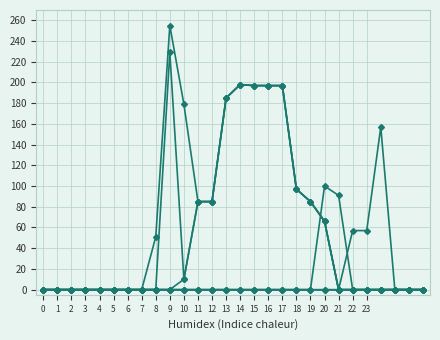

How many data points does each series have?

28